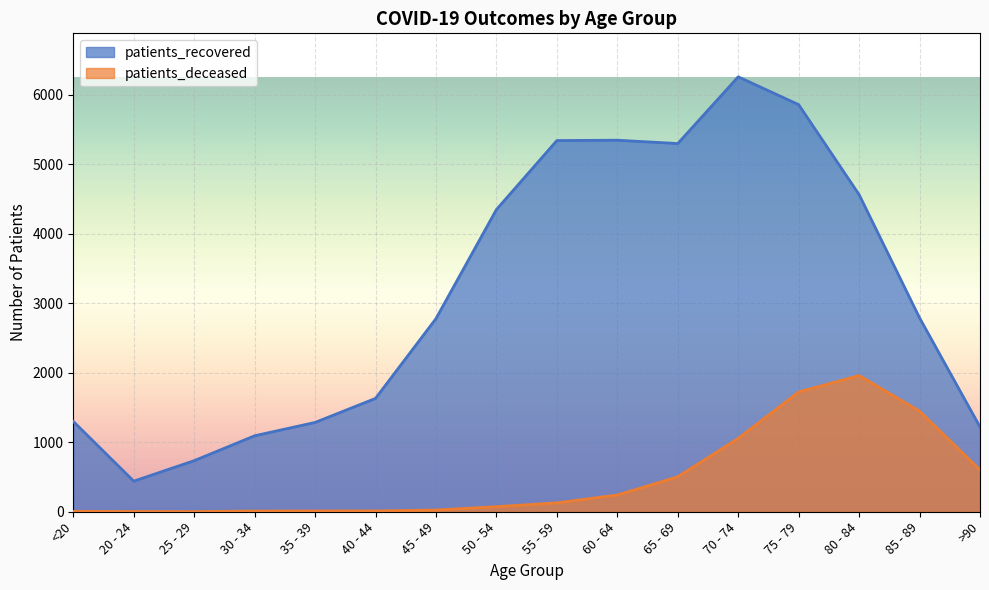

What is the label of the 2nd point from the right?

85 - 89